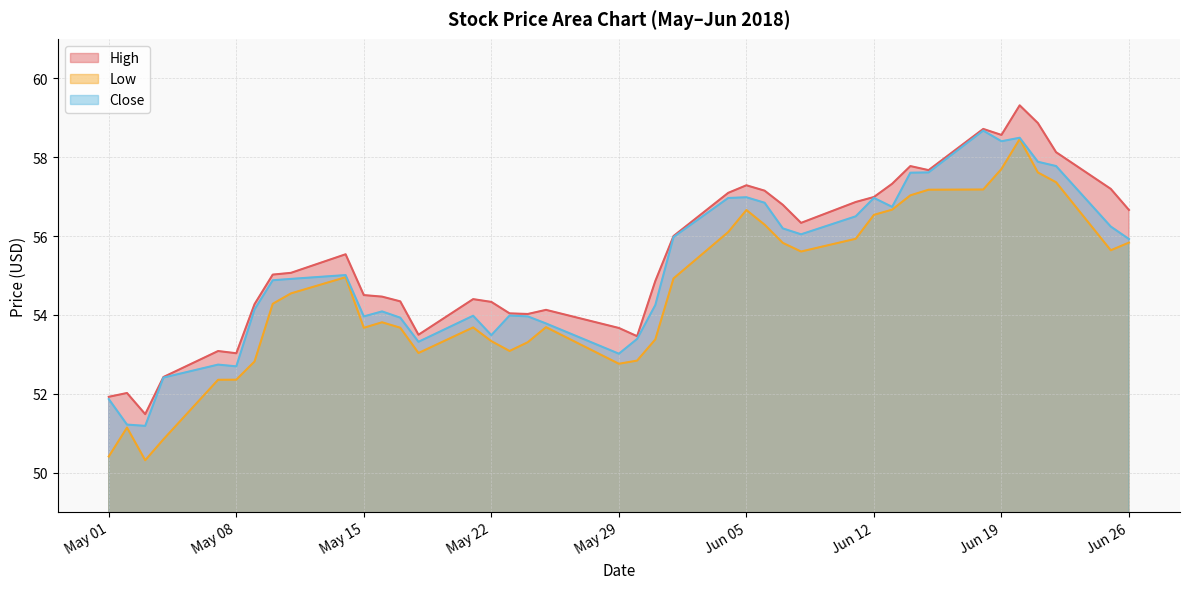

Which series has the largest total across all categories?

High